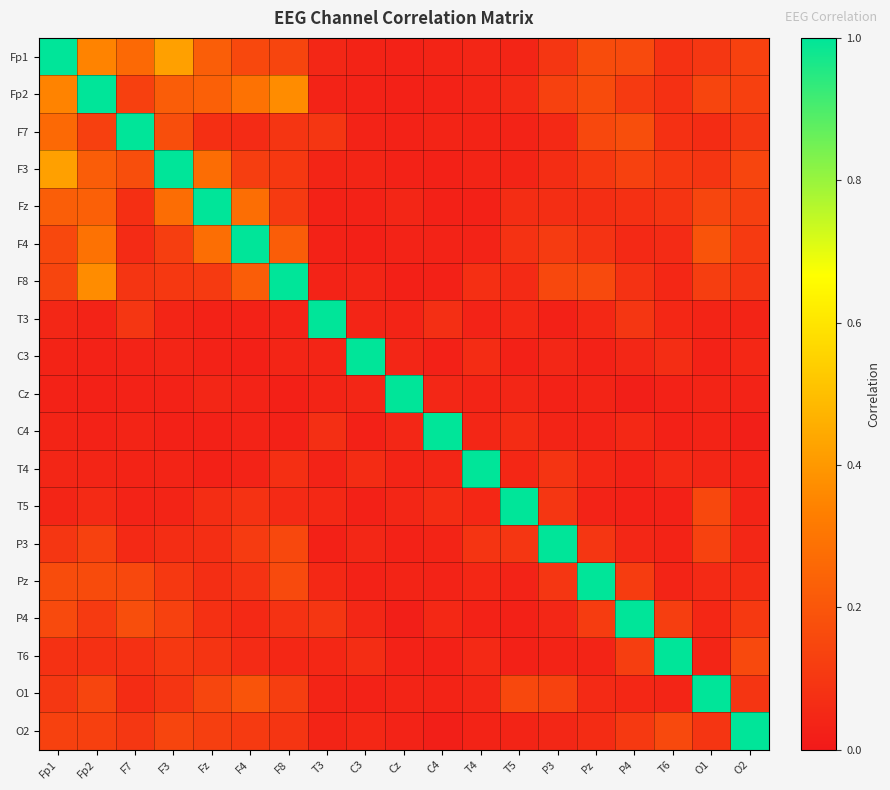

Count the number of categories in the chart.

19